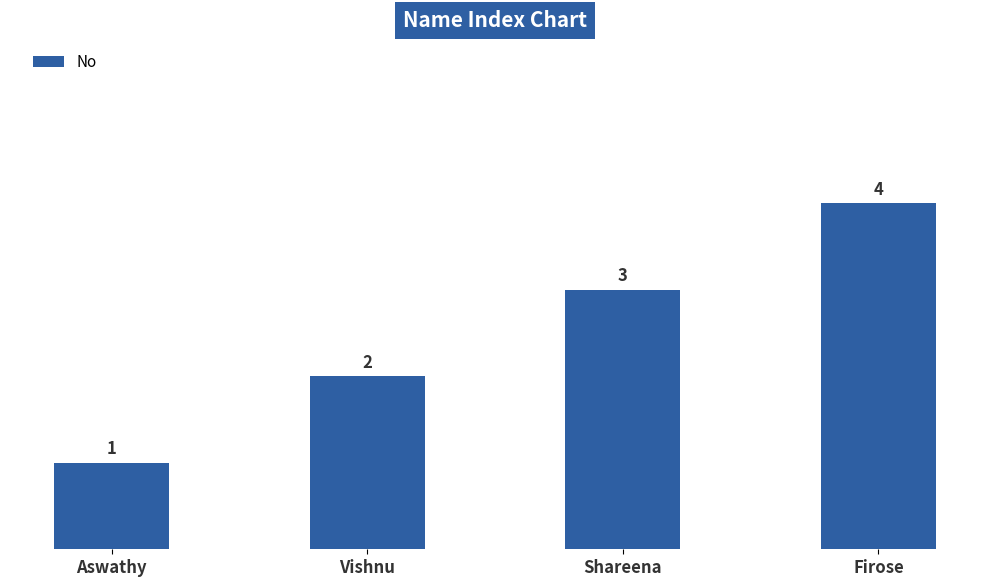

Rank the categories by value from lowest to highest.

Aswathy, Vishnu, Shareena, Firose